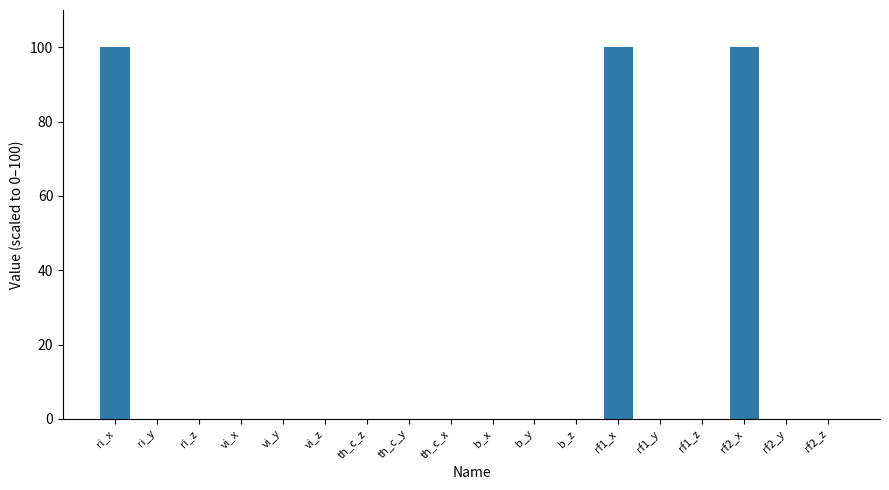

What is the change in value from th_c_y to b_x?

-0.1